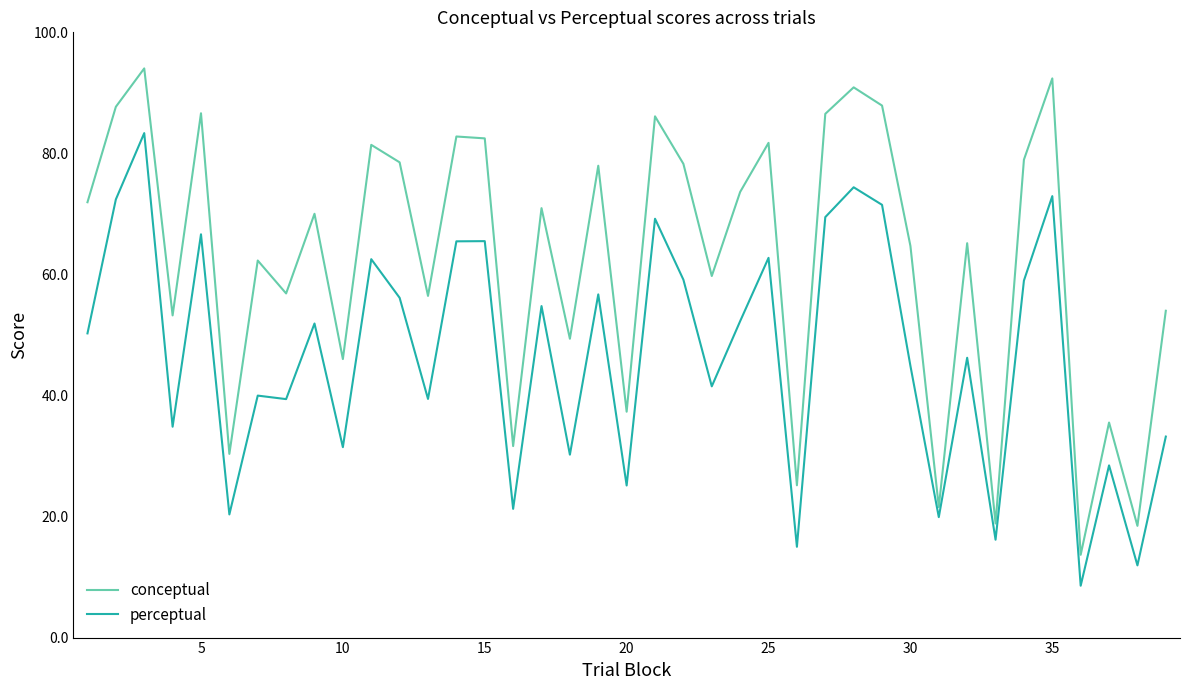

Which series has the widest spread of values?

conceptual